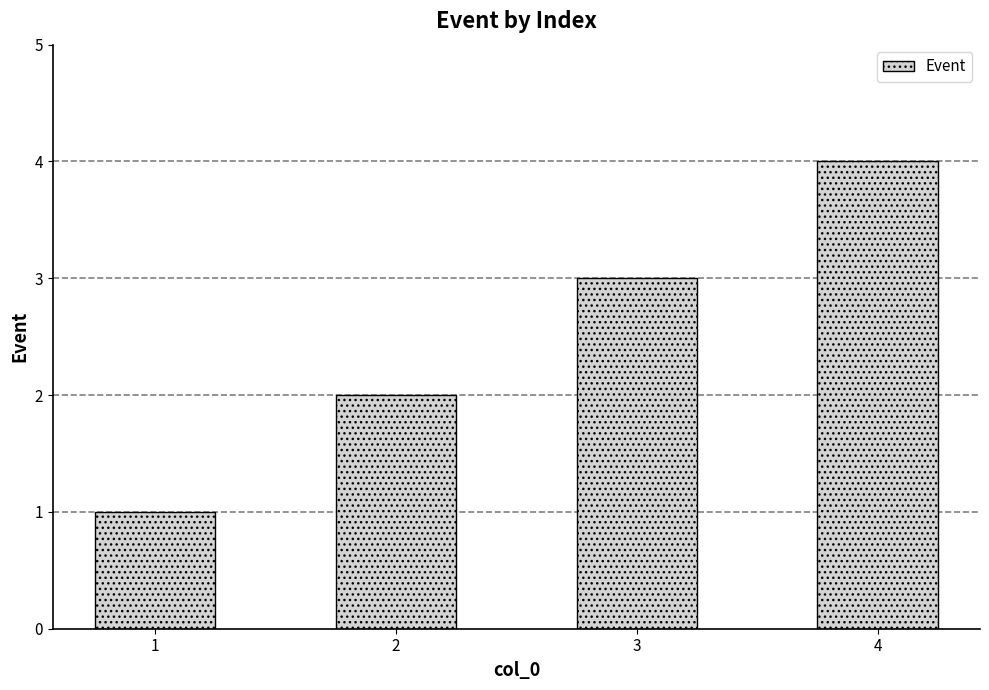

Rank the categories by value from lowest to highest.

1, 2, 3, 4